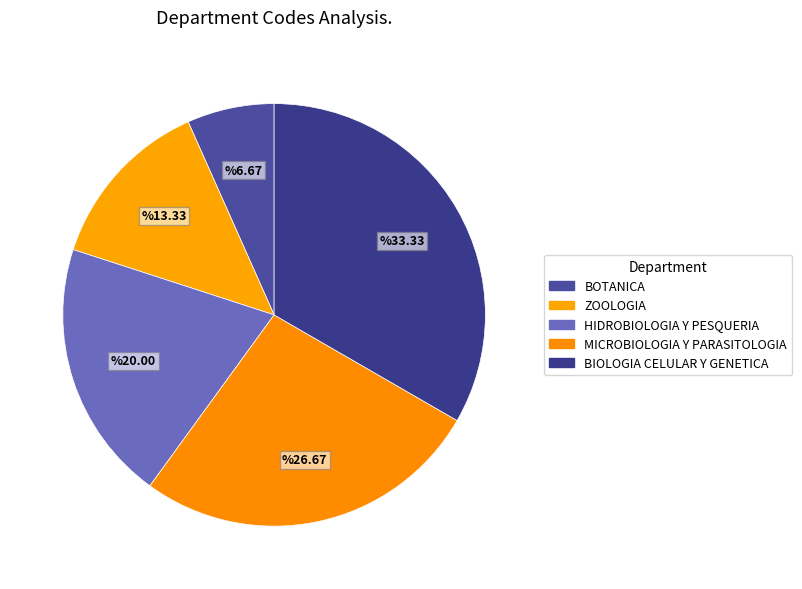

To the nearest percent, what is the difference between the largest and smallest slice percentages?

27%